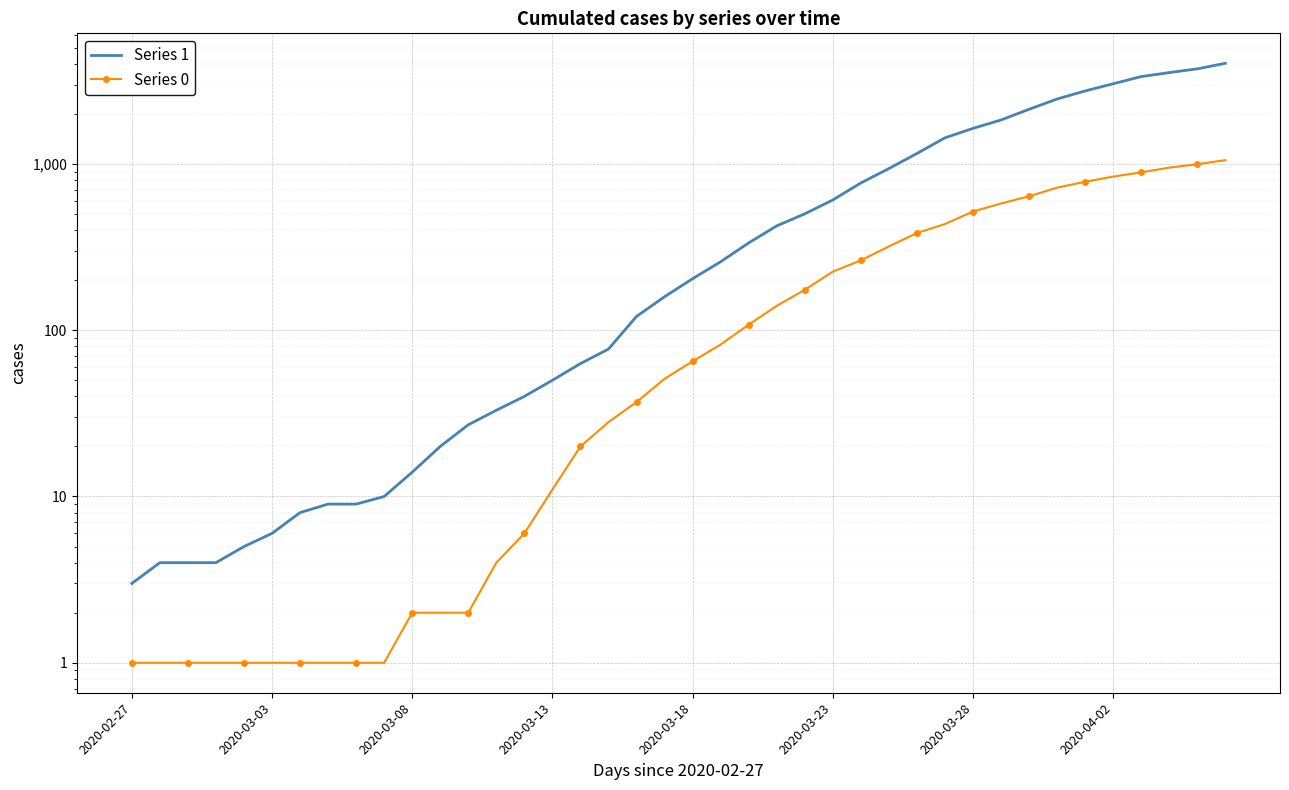

Is the value of Series 0 at 31 greater than the value of Series 1 at 37?

No